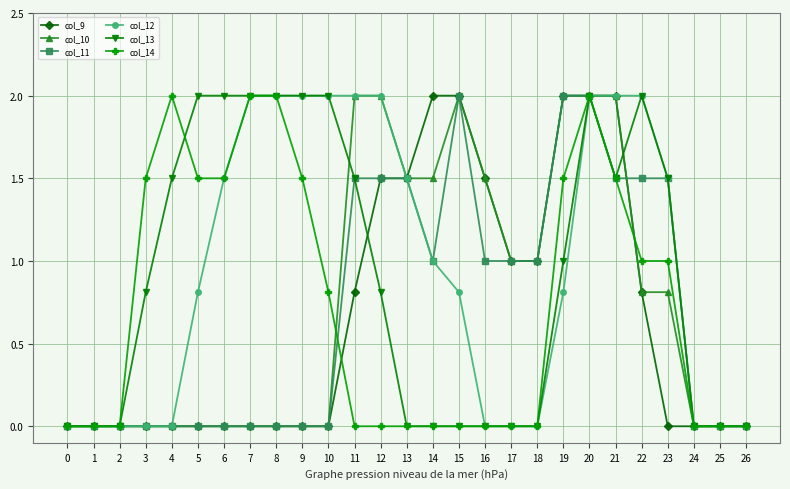

What is the difference between the highest and lowest values at 10?

2.0